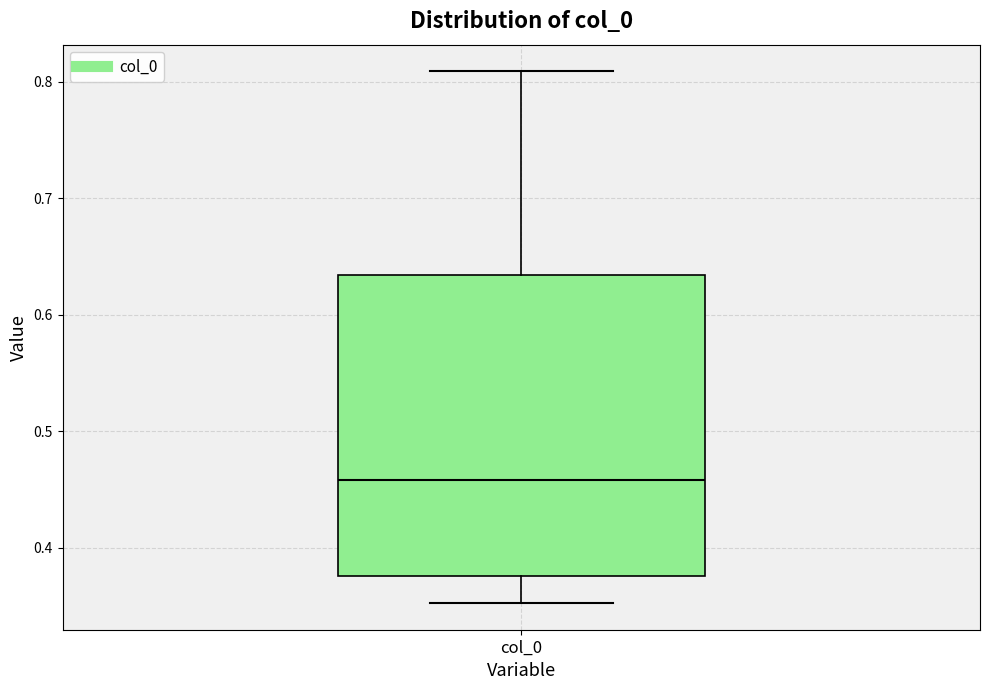

Where is the lower edge of the box for col_0 on the y-axis? The values are not printed on the chart, so give them approximately, as read against the axis.

0.38